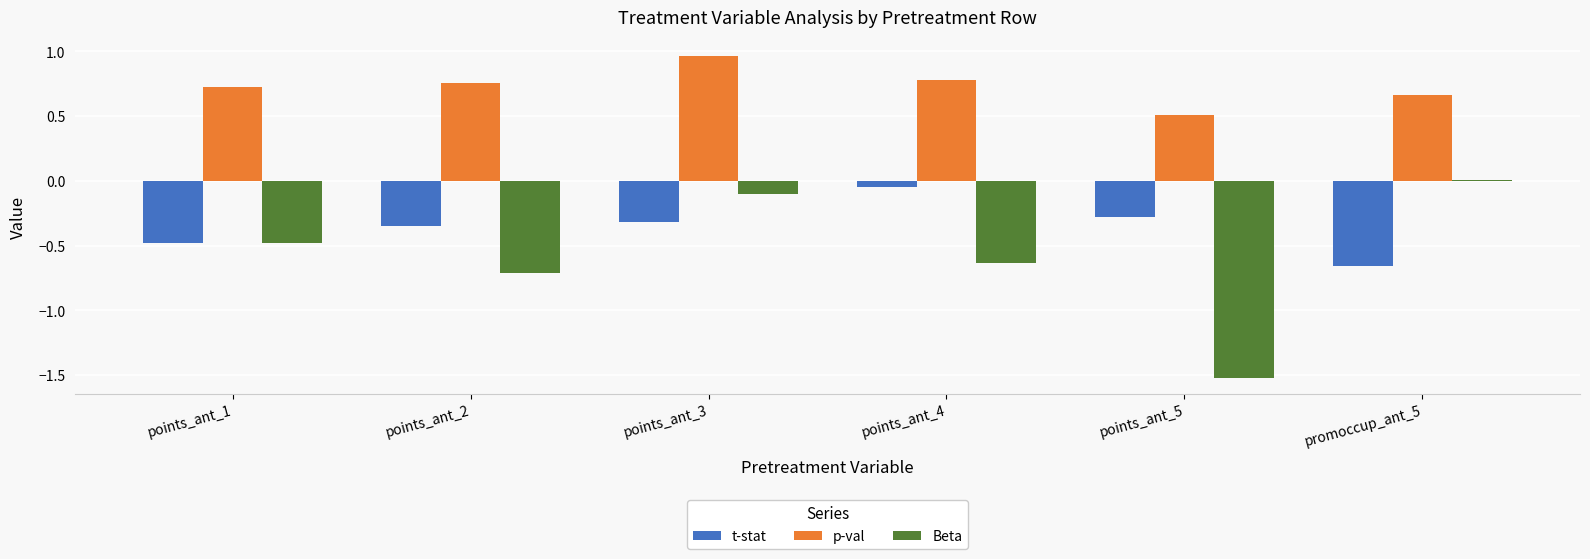

Is the value of t-stat at points_ant_3 greater than the value of Beta at points_ant_2?

Yes